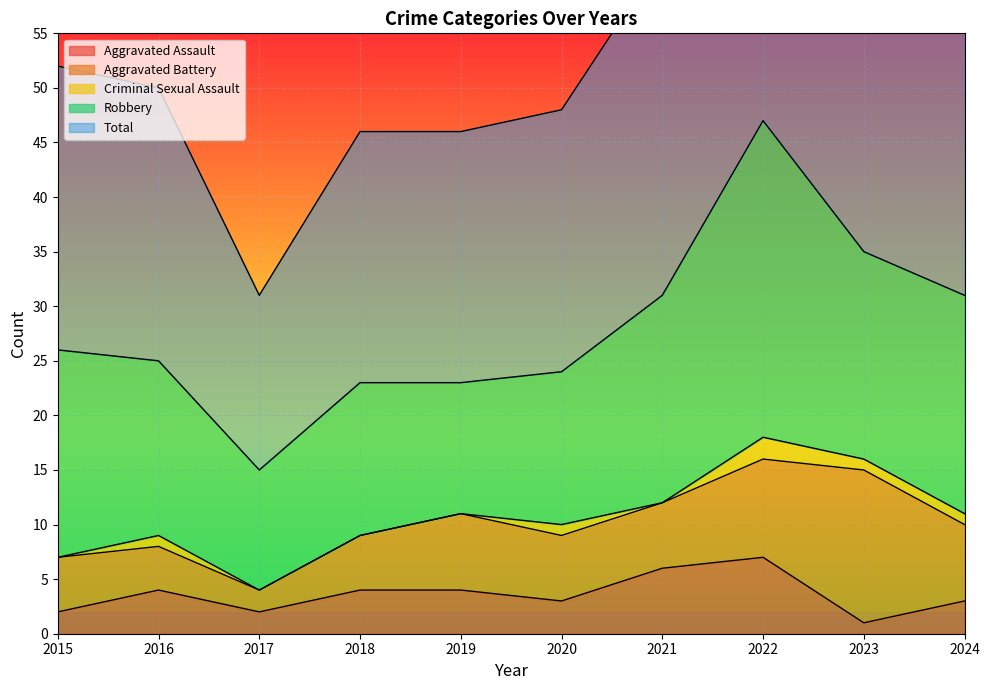

How many data points in Total are above 26?

4